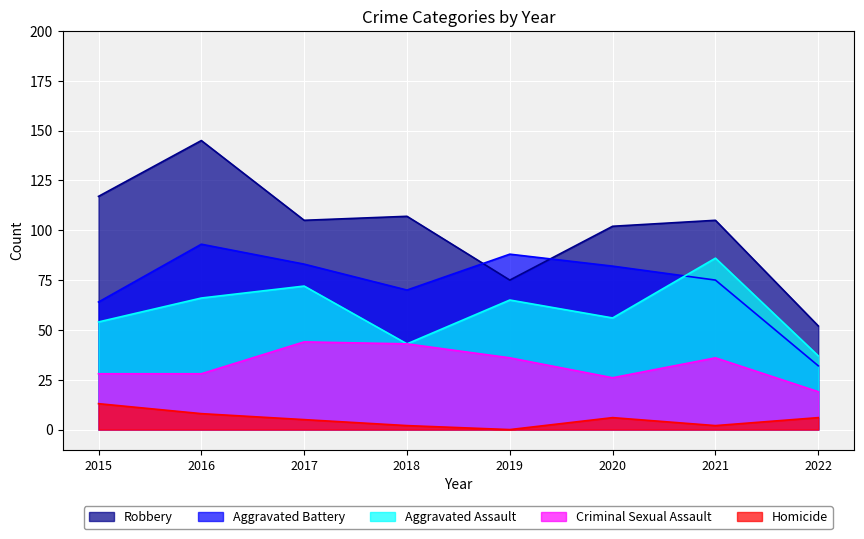

At how many categories does at least one series exceed 74?

7